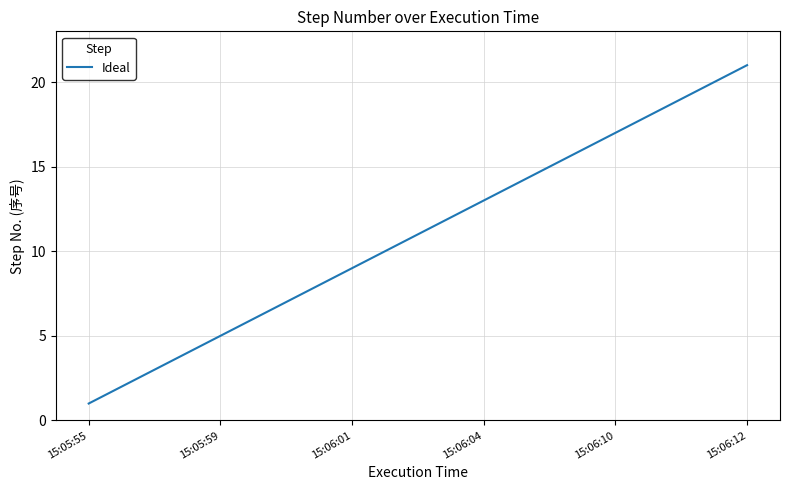

What is the greatest value displayed?

21